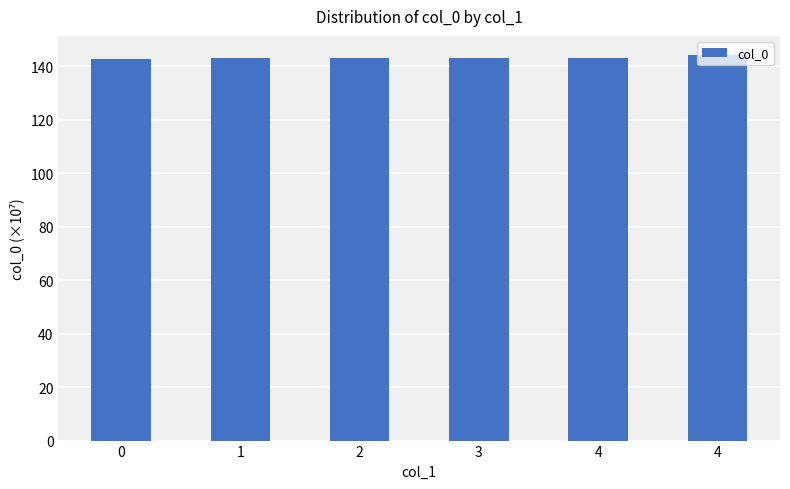

Reading left to right, list all the values displayed in this chart.

0=142.5	1=142.9	2=142.9	3=143.1	4=143.2	4=144.1